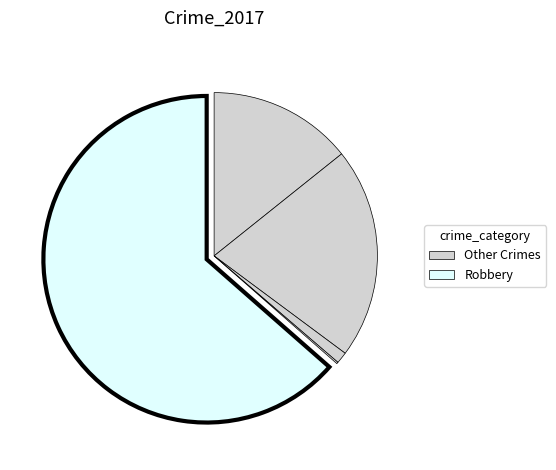

Count the number of slices in the pie.

5